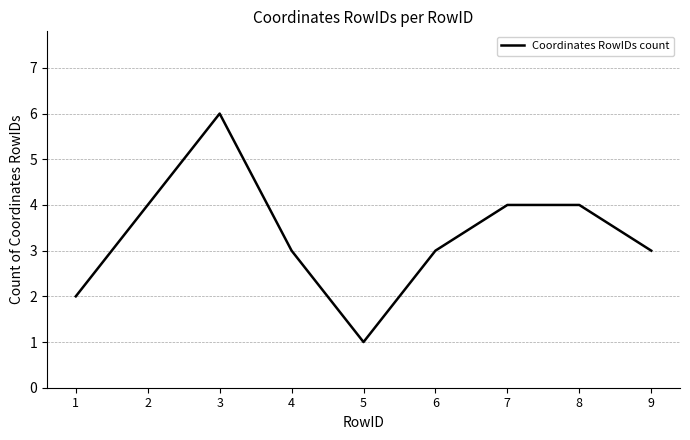

What is the change in value from 2 to 6?

-1